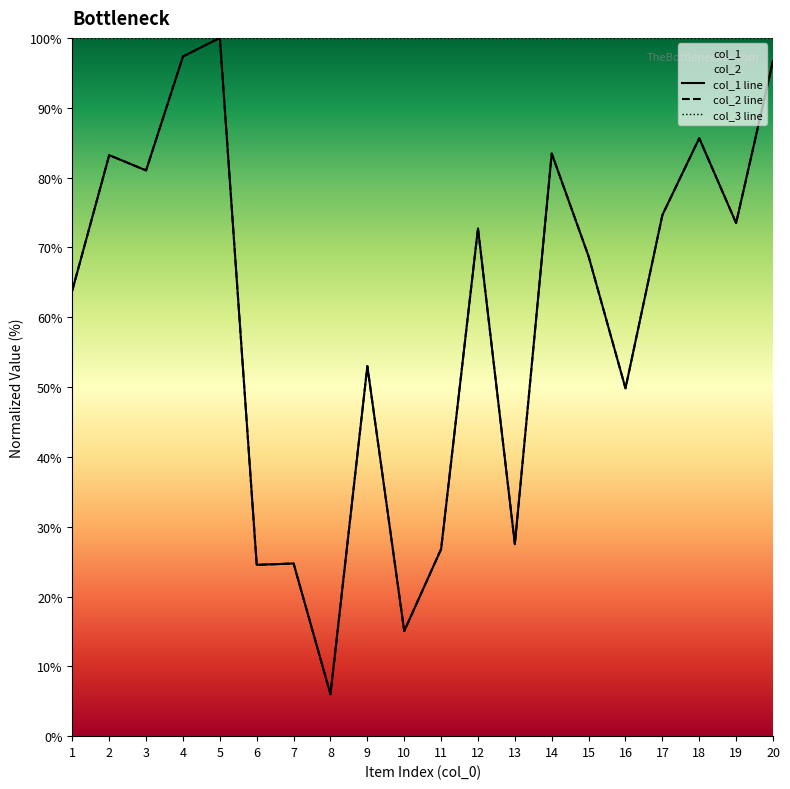

Which has a higher value, 13 or 8?

13